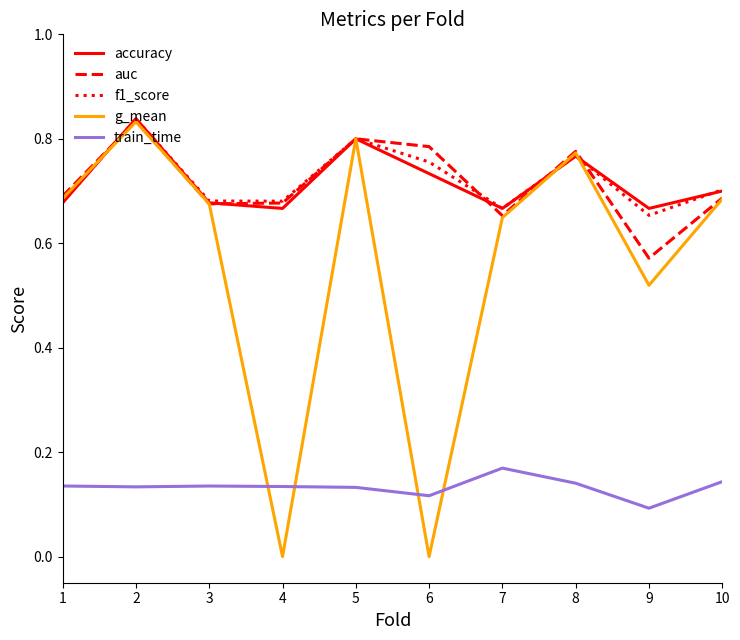

Which series has the widest spread of values?

g_mean